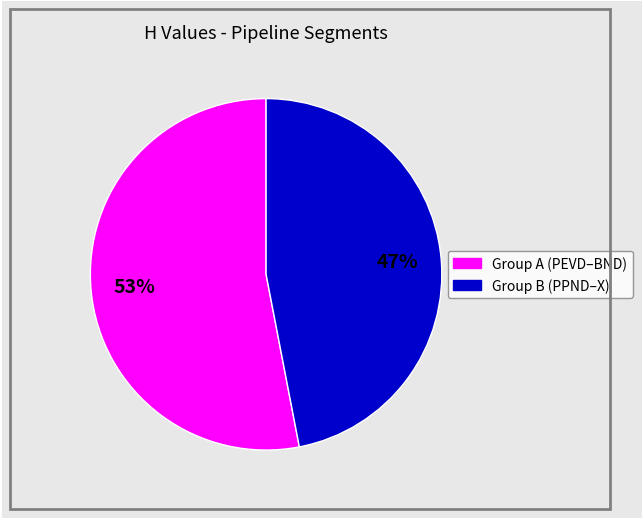

To the nearest percent, what is the average slice percentage?

50%